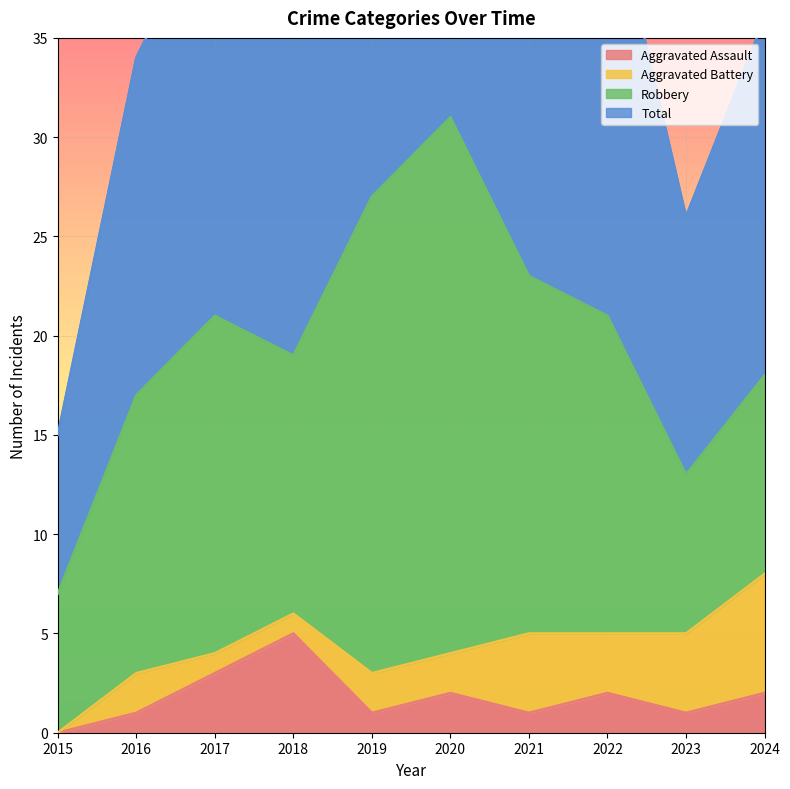

True or false: Total and Aggravated Assault intersect in this chart.

False